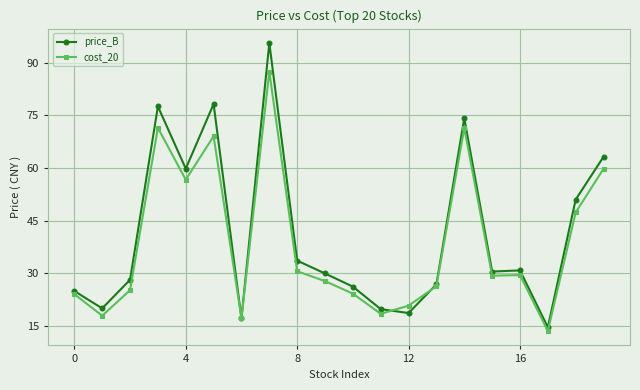

True or false: price_B has more than 1 points higher than both neighbors.

True